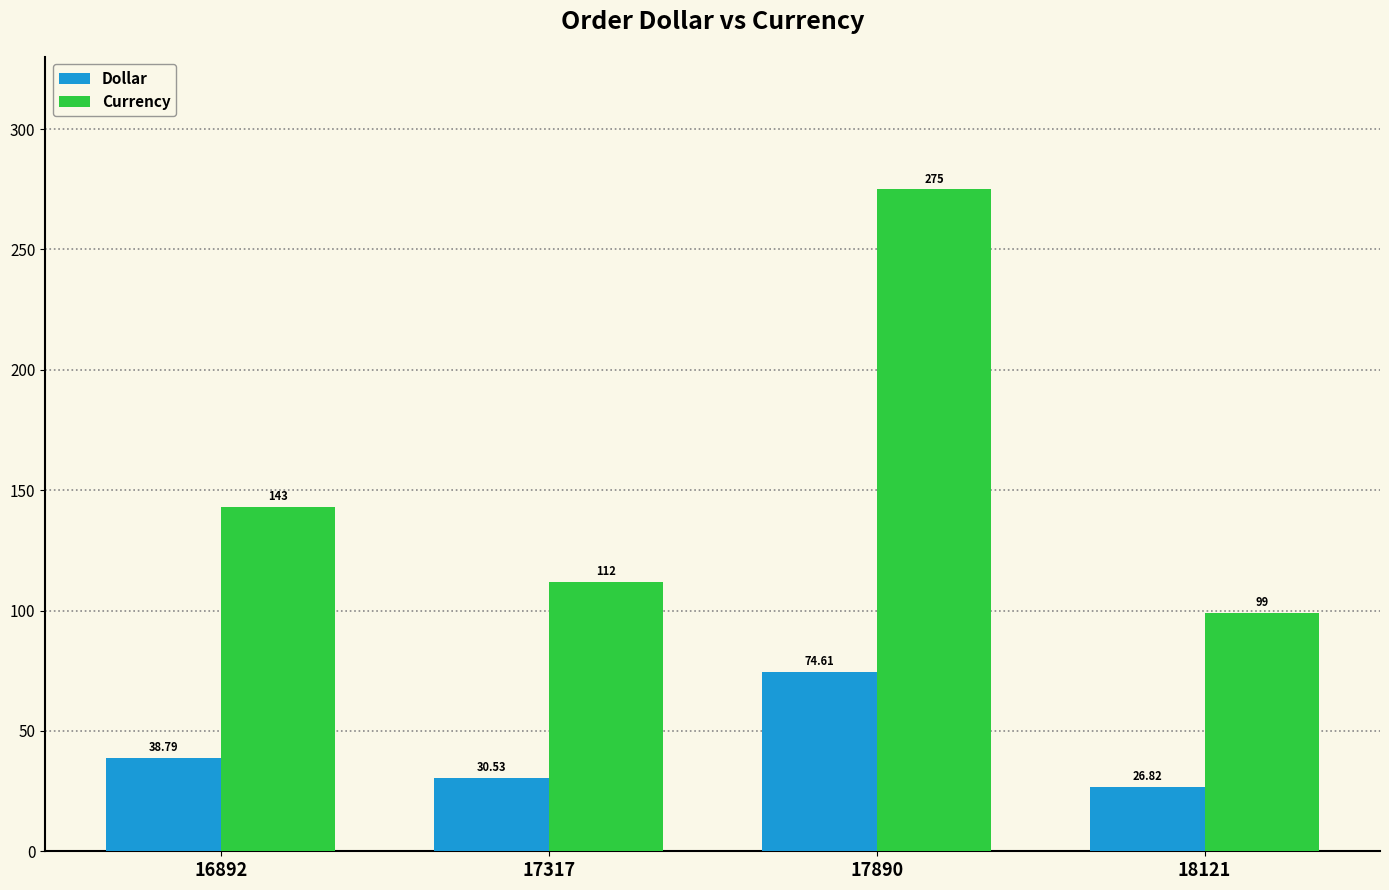

Reading left to right, extract all data points from this chart.

Dollar: 38.8	30.5	74.6	26.8
Currency: 143.0	112.0	275.0	99.0